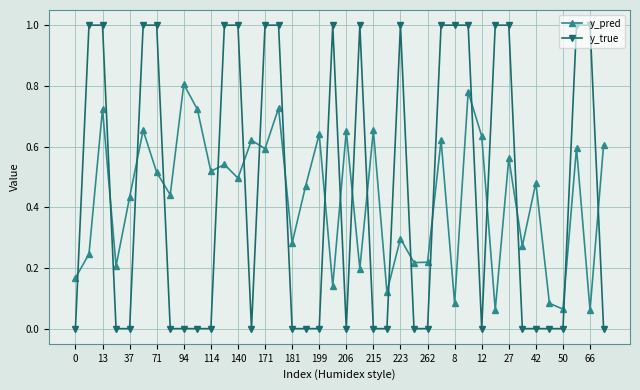

List the series in order of their peak value, lowest first.

y_pred, y_true